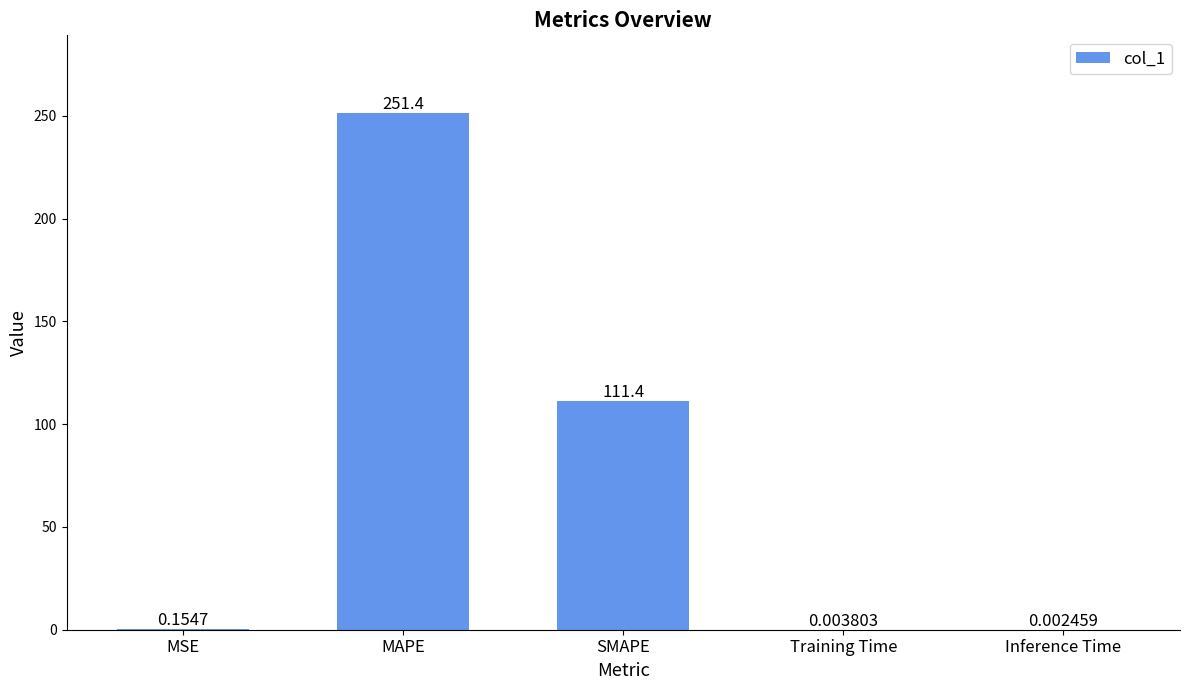

Where is the data nearest to the value 125?

SMAPE